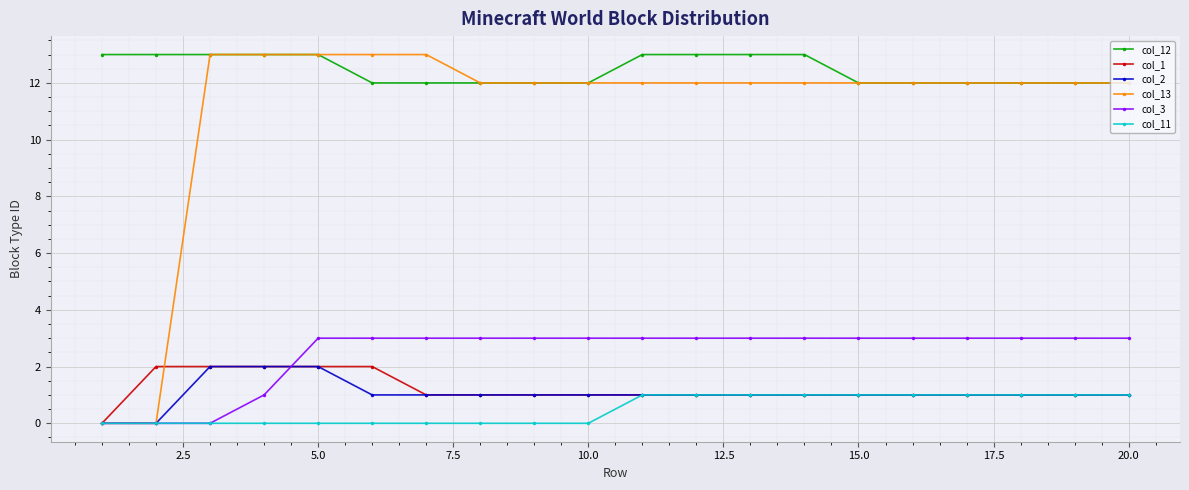

Which series has the largest total across all categories?

col_12